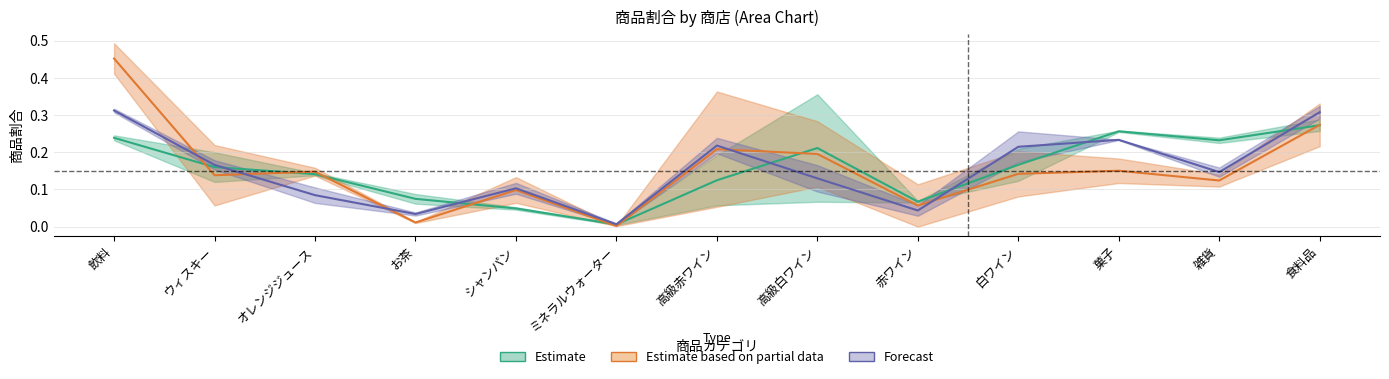

The Estimate series shows 0.2 at 飲料. True or false?

True